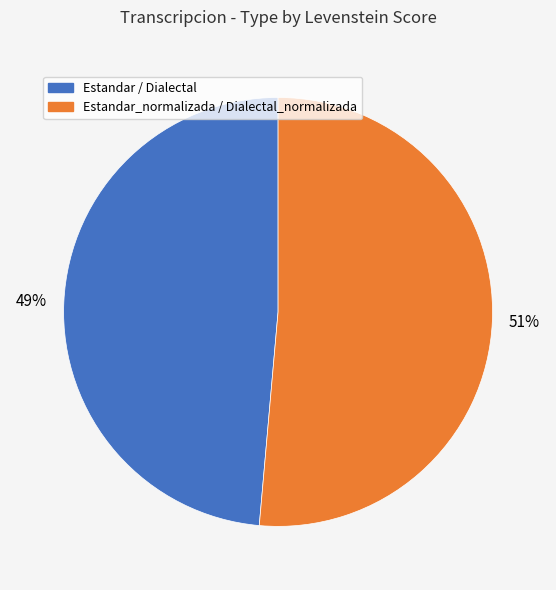

Does any single category account for the majority?

Yes